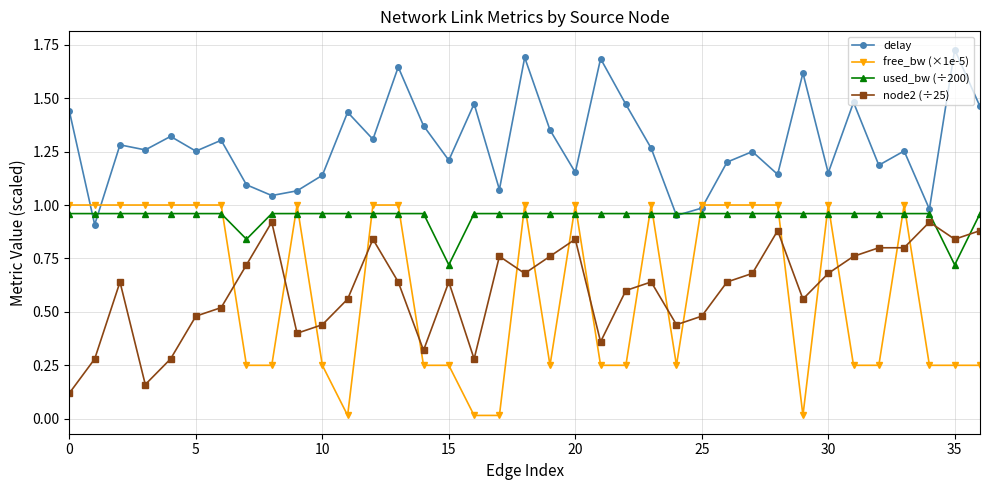

Which series has the largest range (max minus min)?

free_bw (×1e-5)